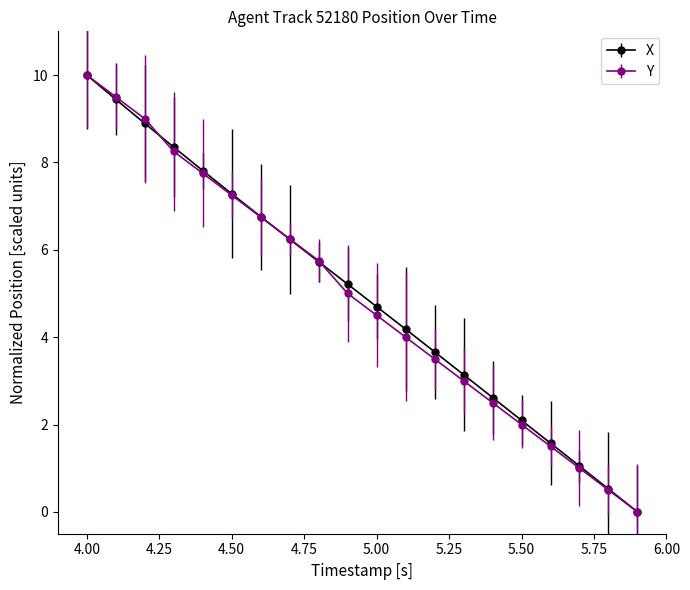

What is the value of the Y point at the 6th from the left?

7.3